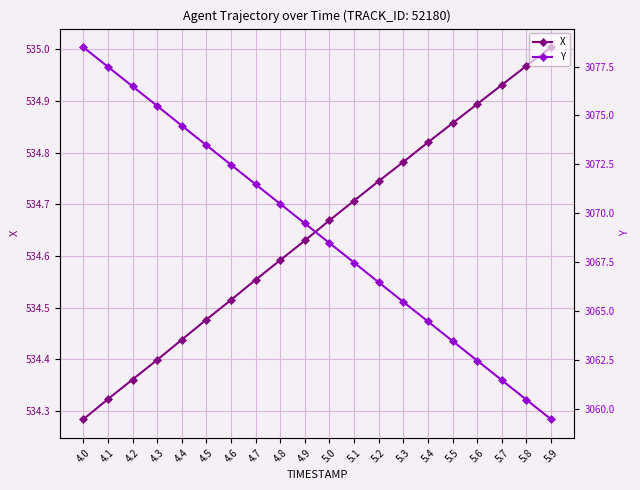

Reading left to right, what are all the values shown in this chart?

X: 4.0=534.3	4.1=534.3	4.2=534.4	4.3=534.4	4.4=534.4	4.5=534.5	4.6=534.5	4.7=534.6	4.8=534.6	4.9=534.6	5.0=534.7	5.1=534.7	5.2=534.7	5.3=534.8	5.4=534.8	5.5=534.9	5.6=534.9	5.7=534.9	5.8=535.0	5.9=535.0
Y: 4.0=3078.5	4.1=3077.5	4.2=3076.5	4.3=3075.5	4.4=3074.5	4.5=3073.5	4.6=3072.5	4.7=3071.5	4.8=3070.5	4.9=3069.5	5.0=3068.5	5.1=3067.5	5.2=3066.5	5.3=3065.5	5.4=3064.5	5.5=3063.5	5.6=3062.5	5.7=3061.5	5.8=3060.5	5.9=3059.5